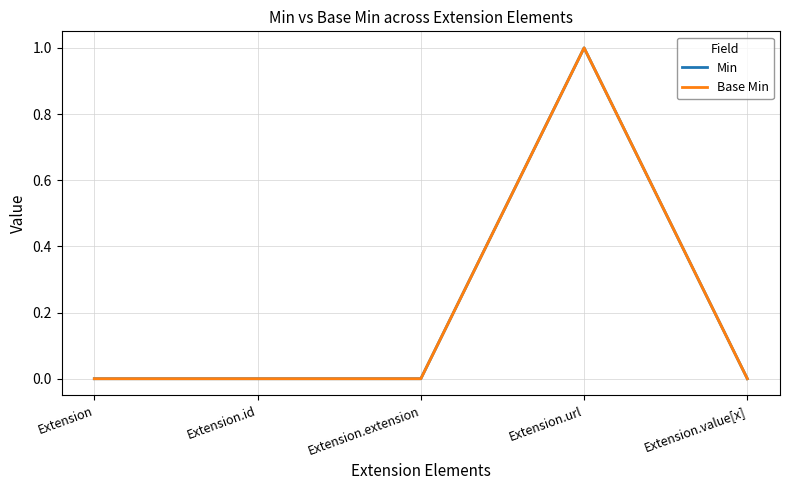

Is this an area chart (filled region under the line)?

No